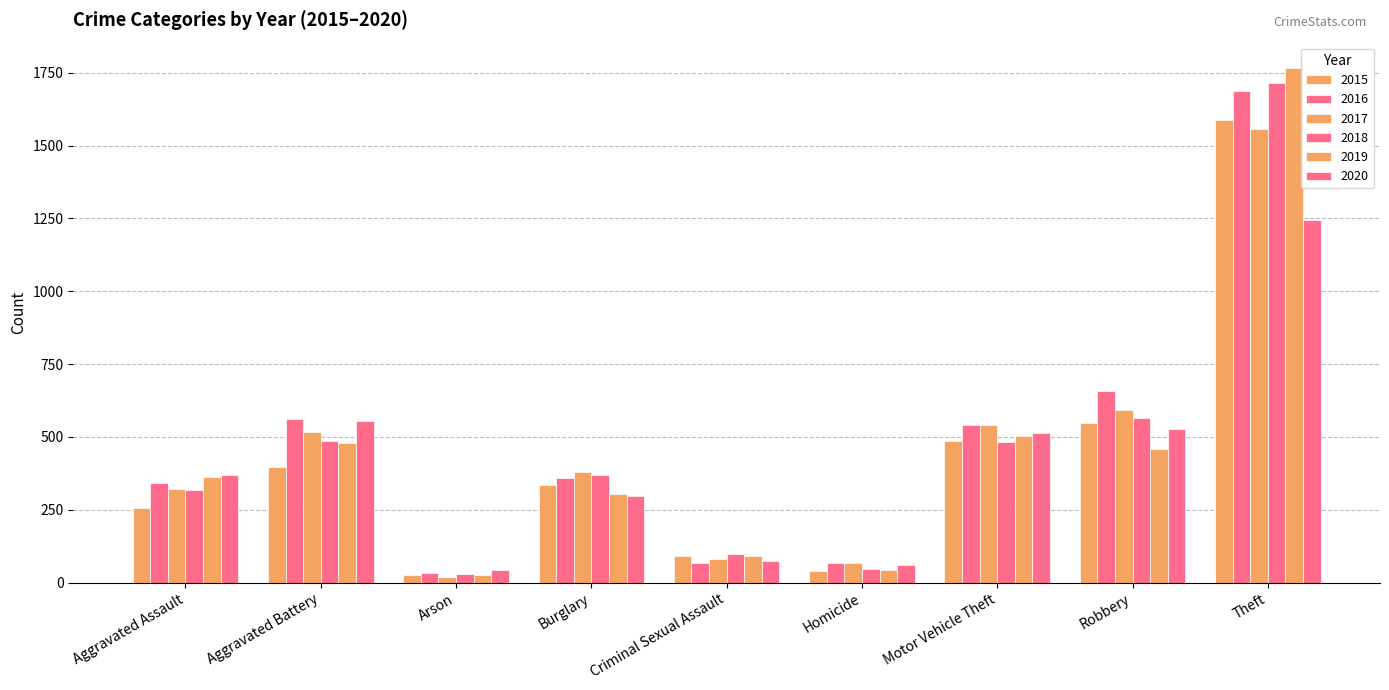

Which has a higher value, Aggravated Assault or Motor Vehicle Theft?

Motor Vehicle Theft